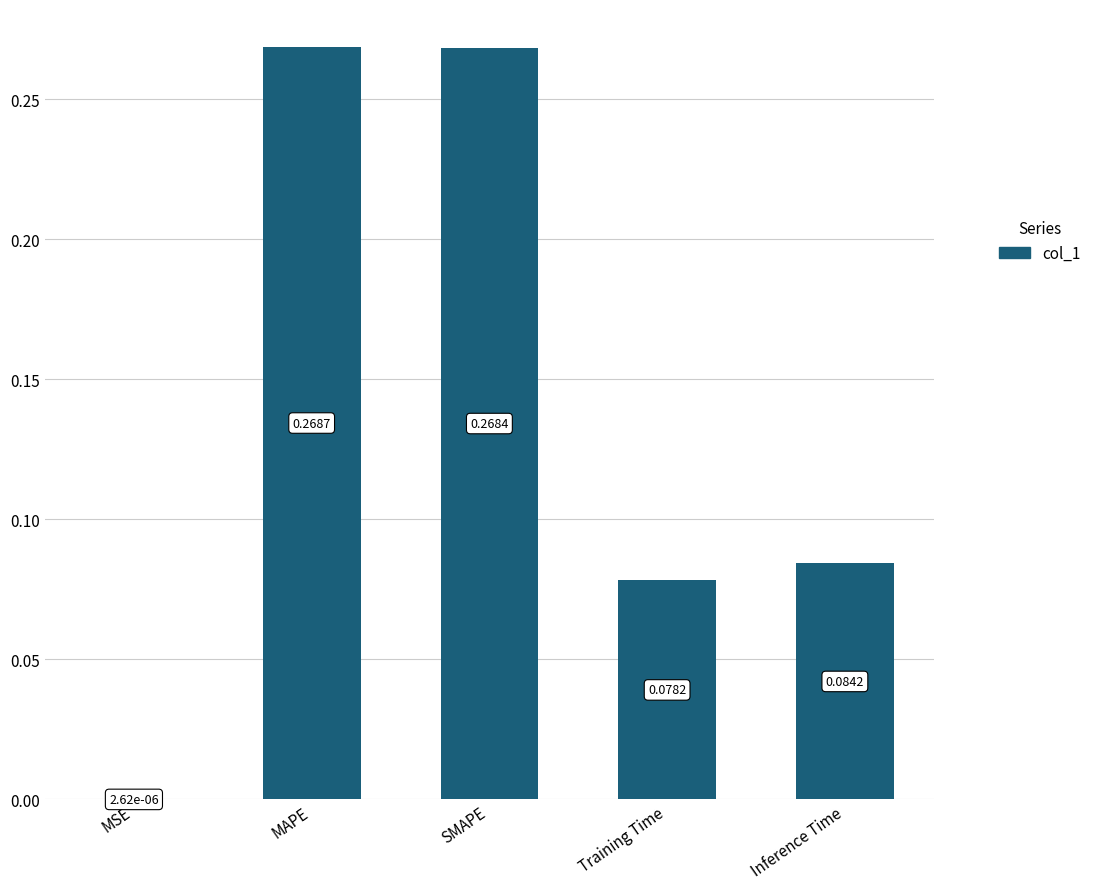

What is the change in value from MSE to Inference Time?

+0.1